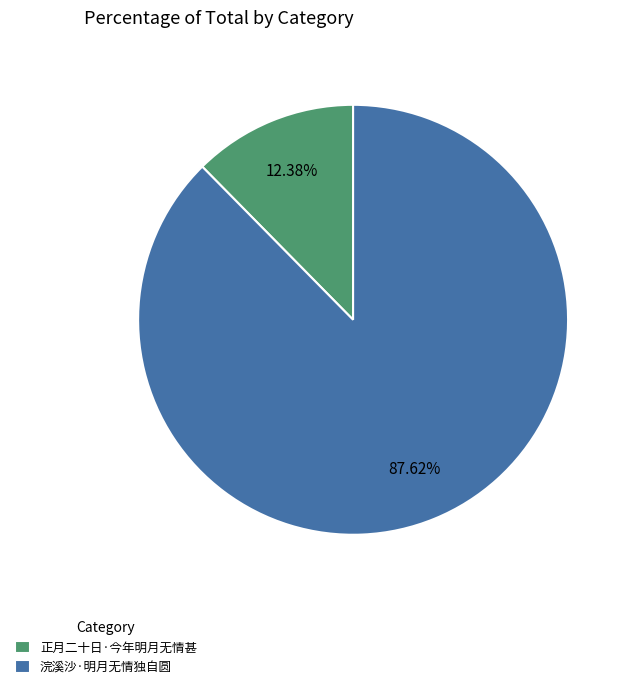

Is it true that 浣溪沙·明月无情独自圆 is 88% of the pie?

True